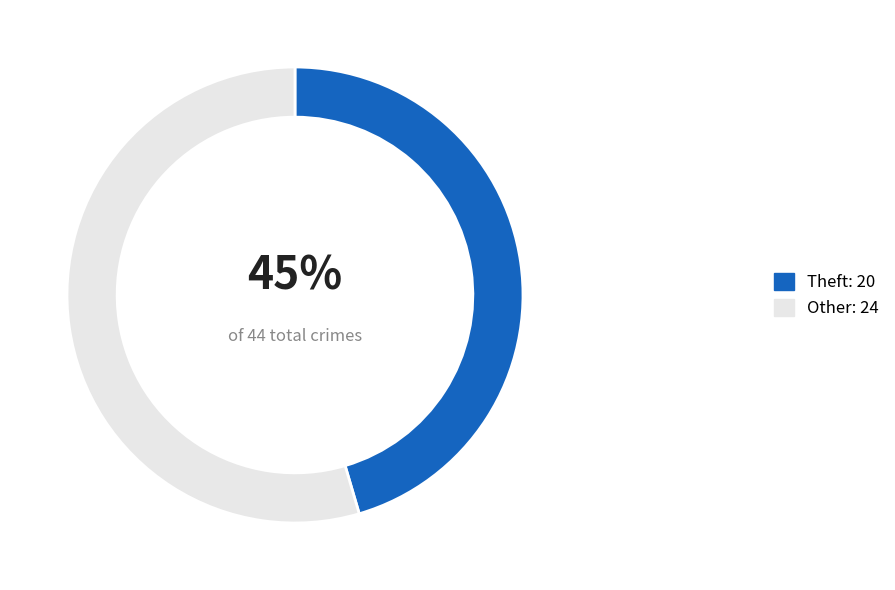

To the nearest percent, what is the average slice percentage?

50%